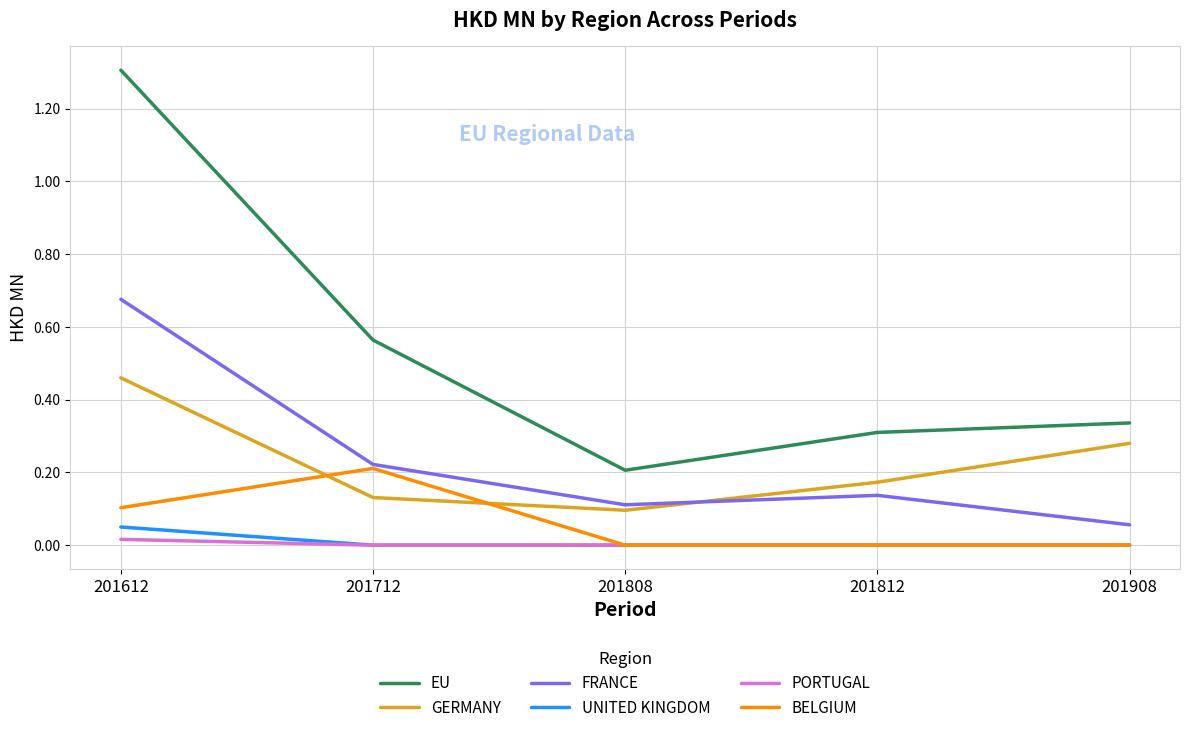

Which series has the largest total across all categories?

EU